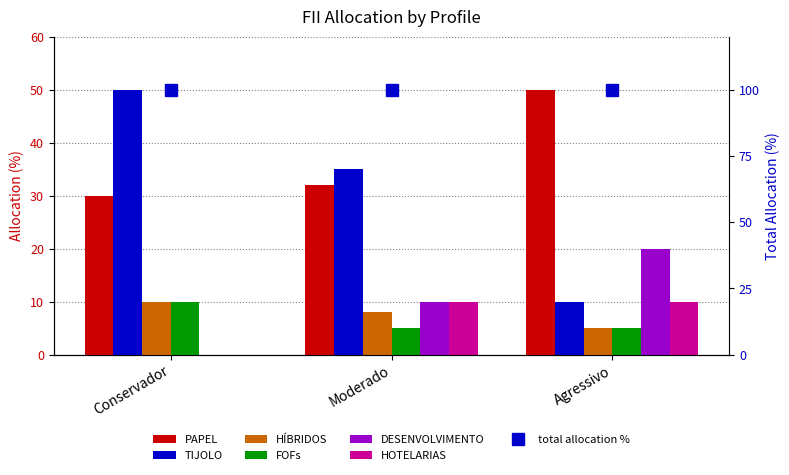

Does the chart contain stacked bars?

No